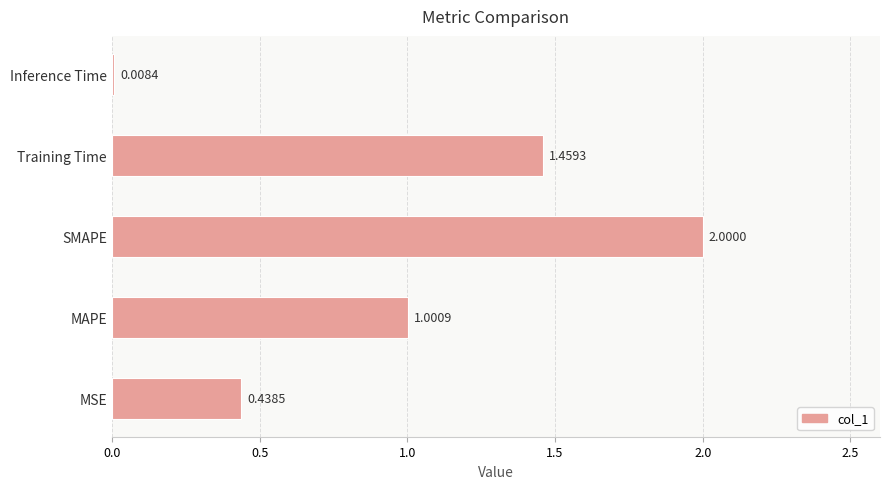

Are the bars horizontal?

Yes